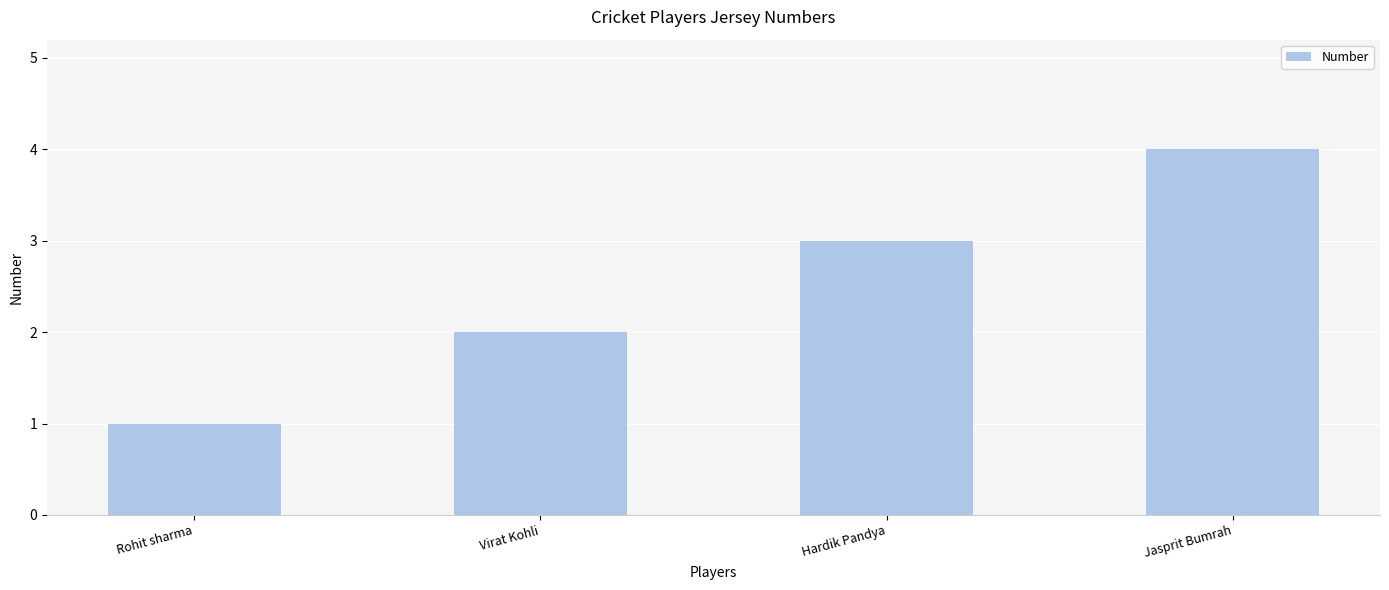

Are the bars horizontal?

No